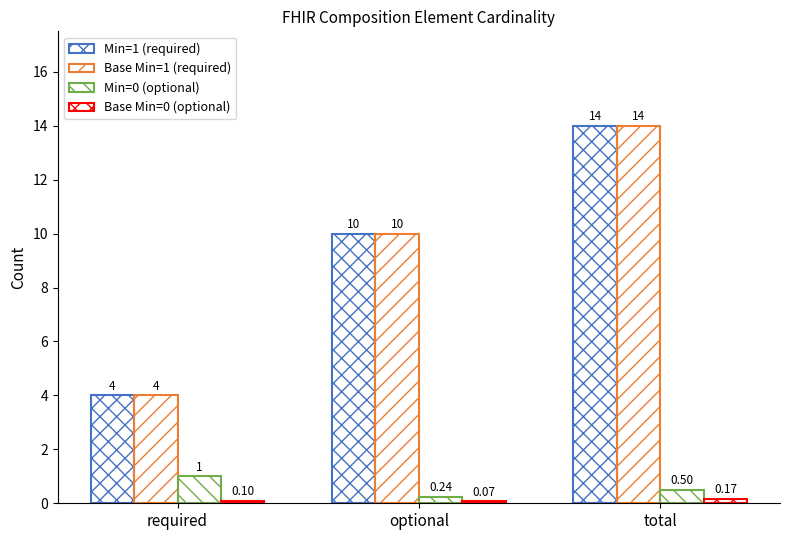

What is the difference between the Min=1 (required) values at required and total?

10.0